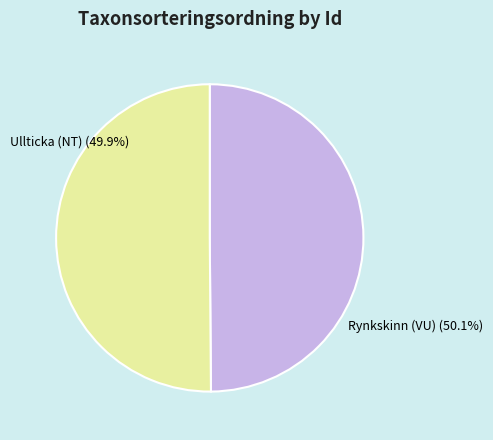

What is the total percentage of 75843418 and 75843466?

100.0%